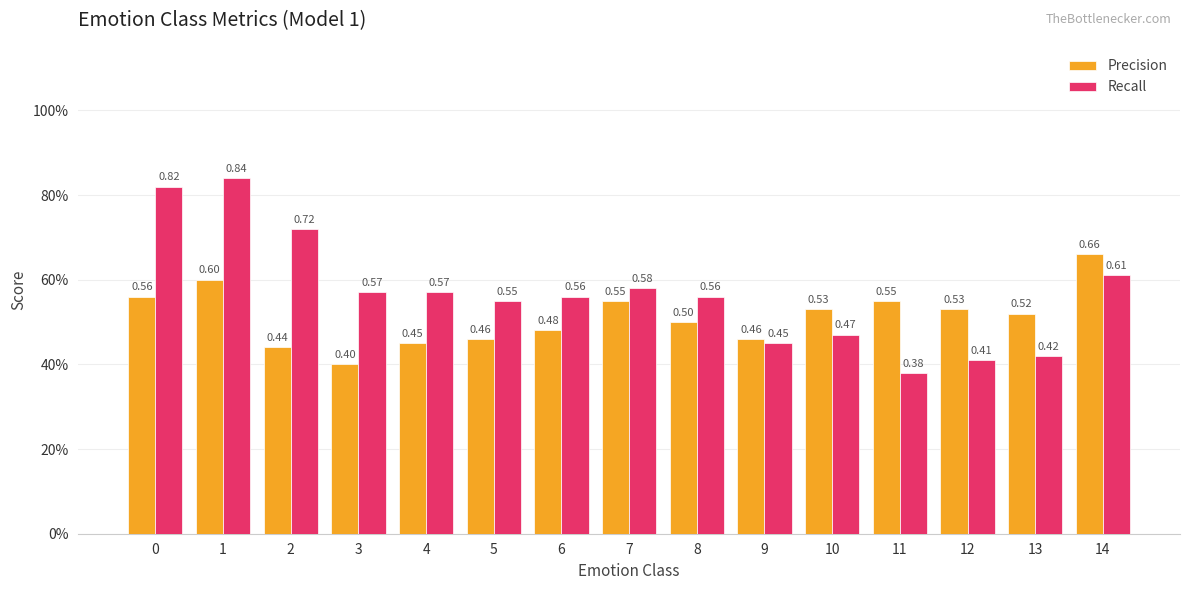

List the series in order of their overall mean, lowest first.

Precision, Recall